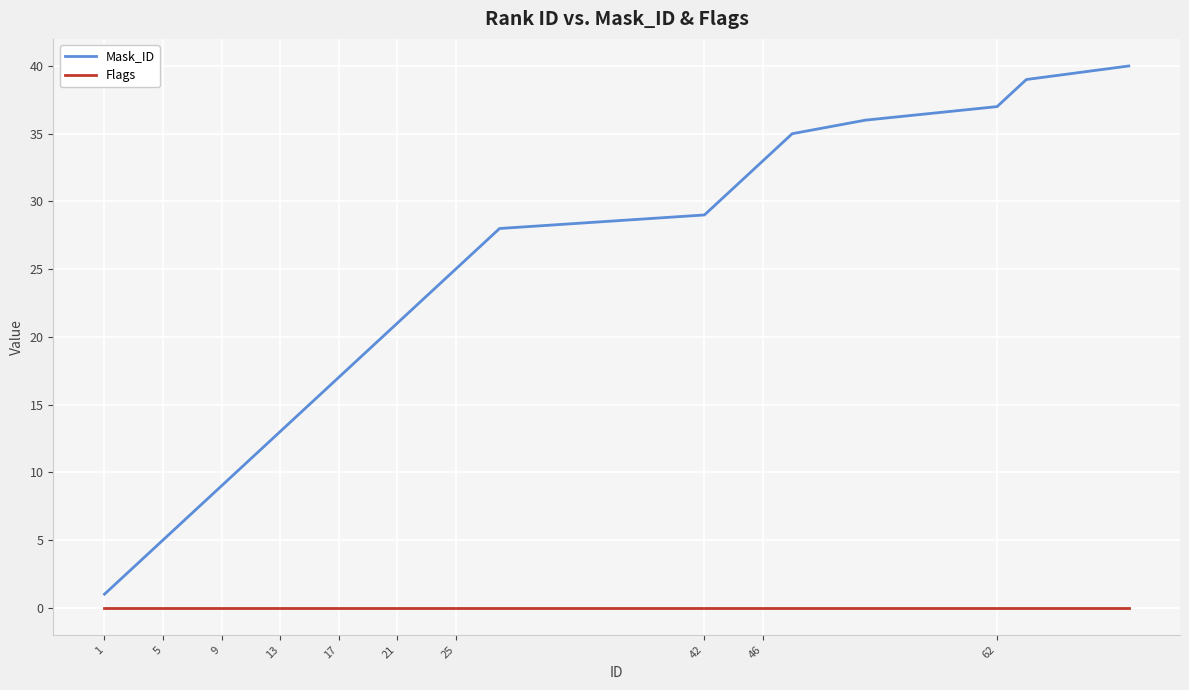

Rank the series by their maximum value, from highest to lowest.

Mask_ID, Flags